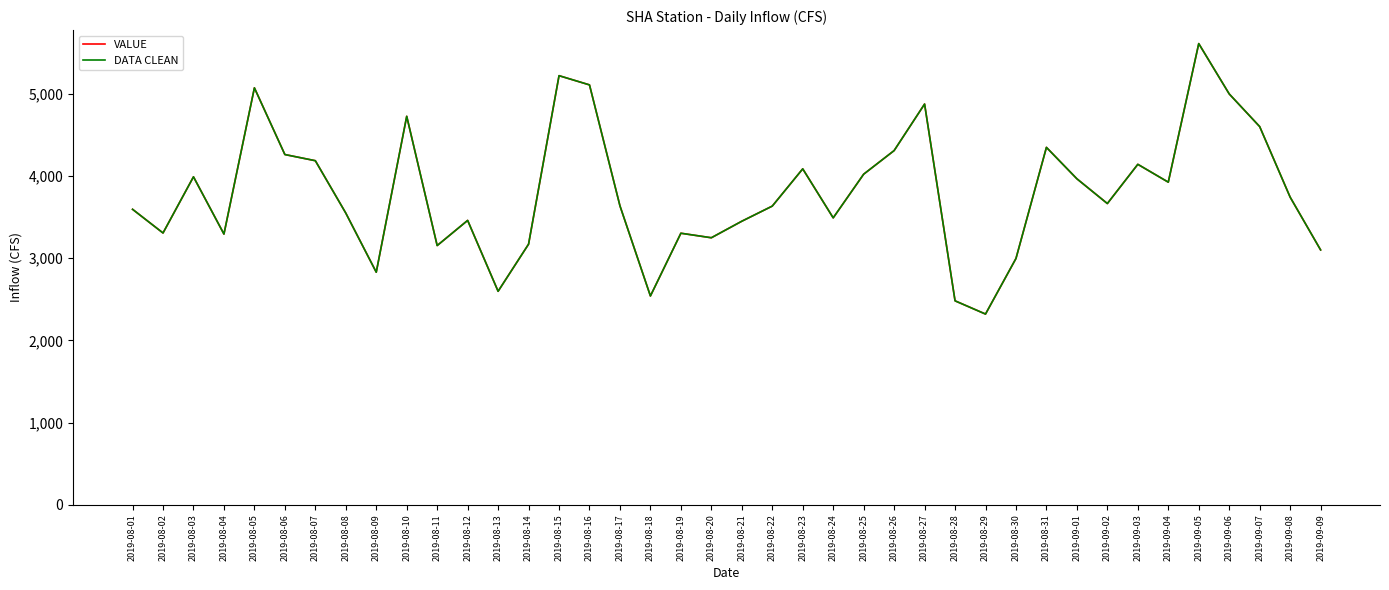

What is the sum of the VALUE values at 2019-09-07 and 2019-08-09?

7429